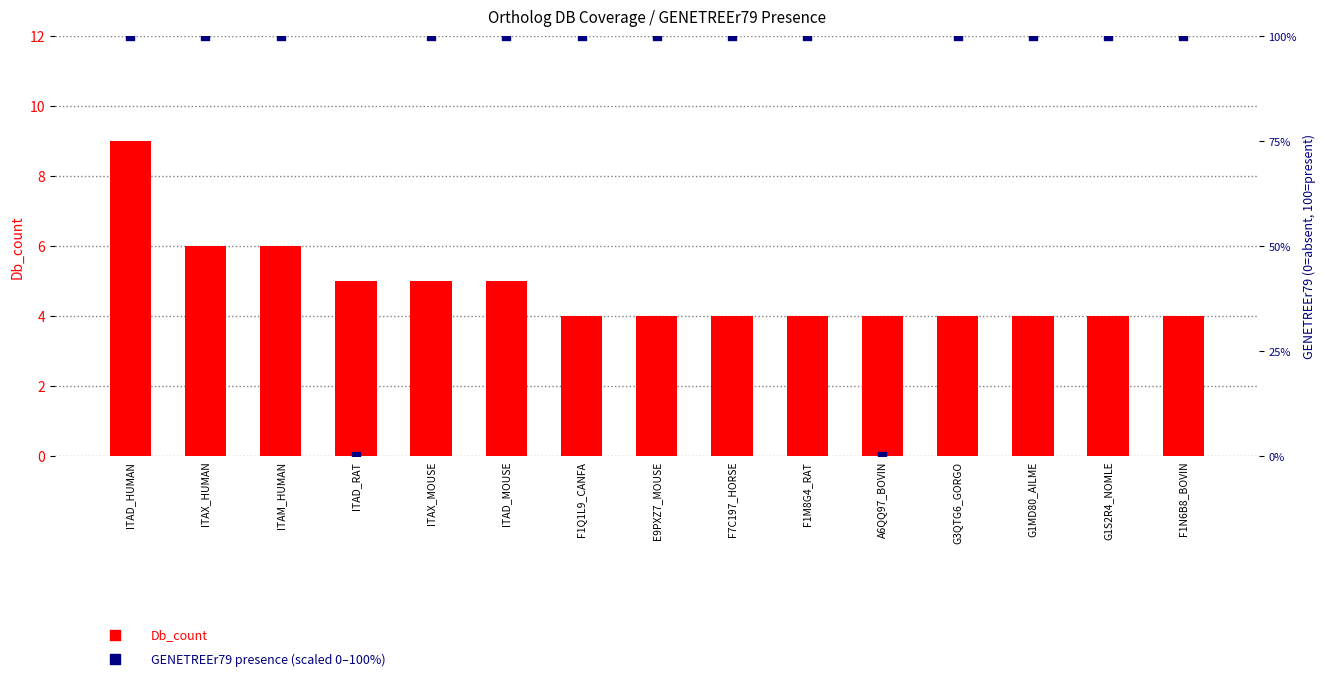

Which series reaches the maximum Y coordinate?

GENETREEr79 (presence)